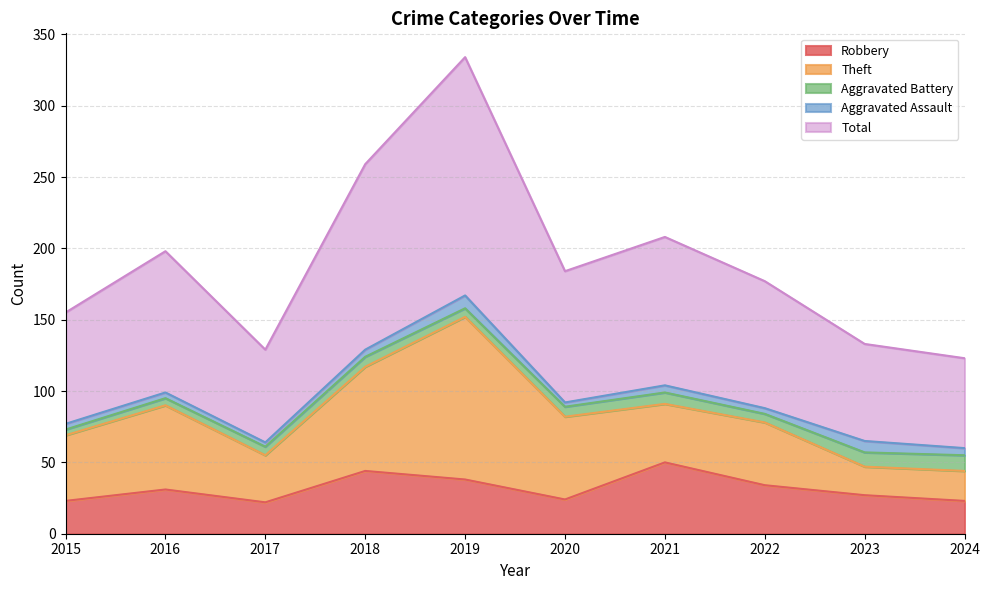

Between 2017 and 2024, which series saw the biggest shift?

Theft